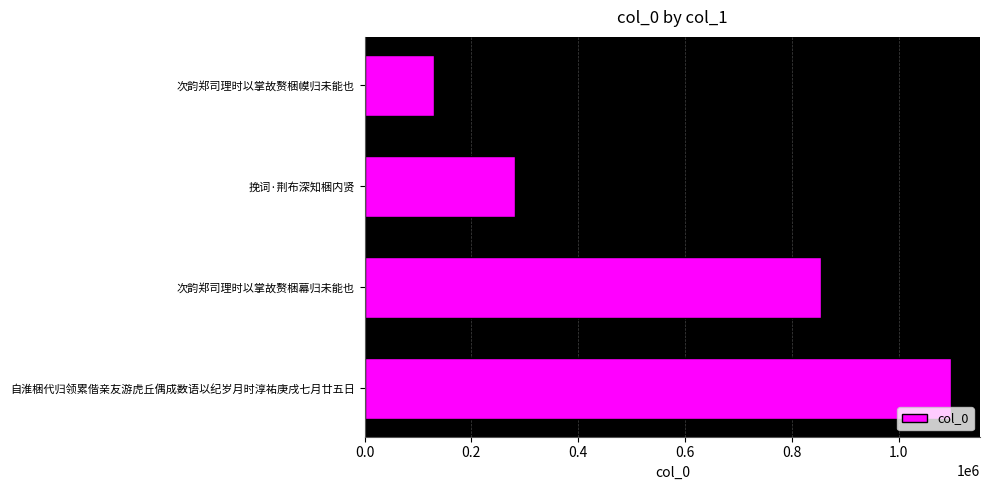

Rank the categories by value from lowest to highest.

次韵郑司理时以掌故赘梱幙归未能也, 挽词·荆布深知梱内贤, 次韵郑司理时以掌故赘梱幕归未能也, 自淮梱代归领累偕亲友游虎丘偶成数语以纪岁月时淳祐庚戌七月廿五日